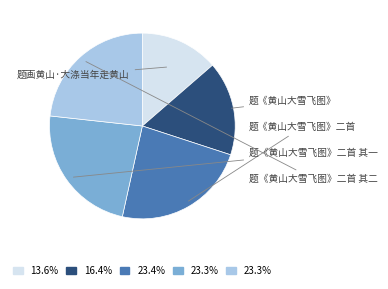

How many slices are in this pie chart?

5